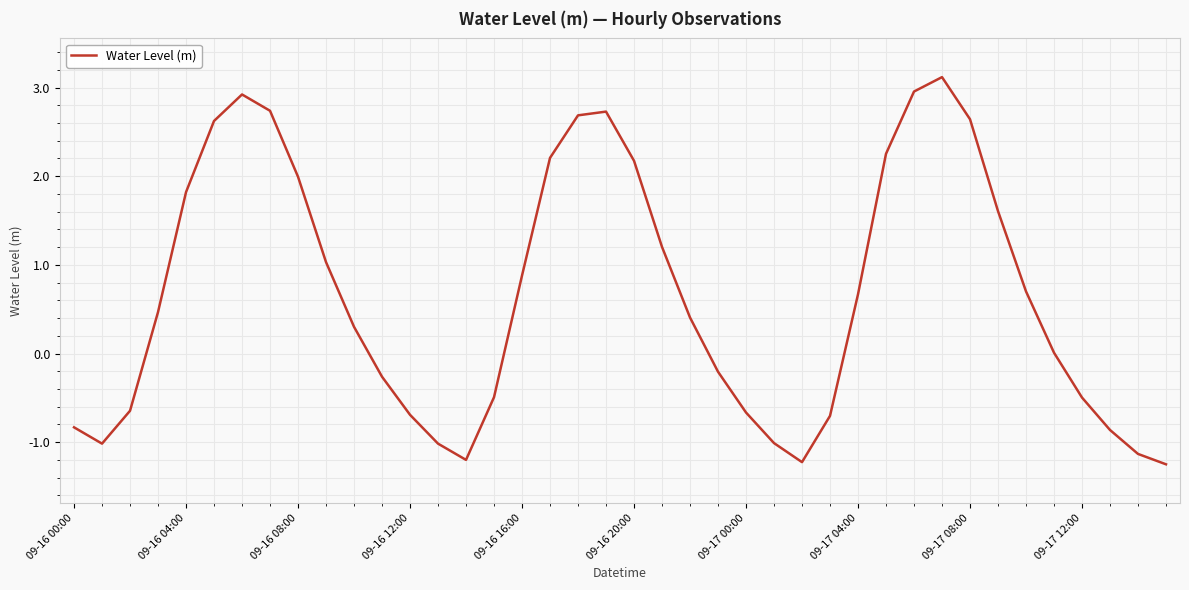

How many interior local valleys (lower than both neighbors) does the data have?

3